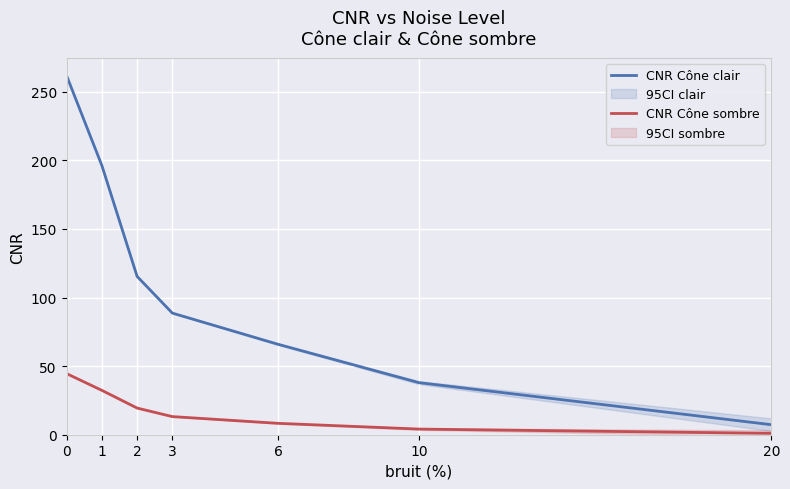

List the labels in order of CNR Cône sombre value, largest first.

0, 1, 2, 3, 6, 10, 20